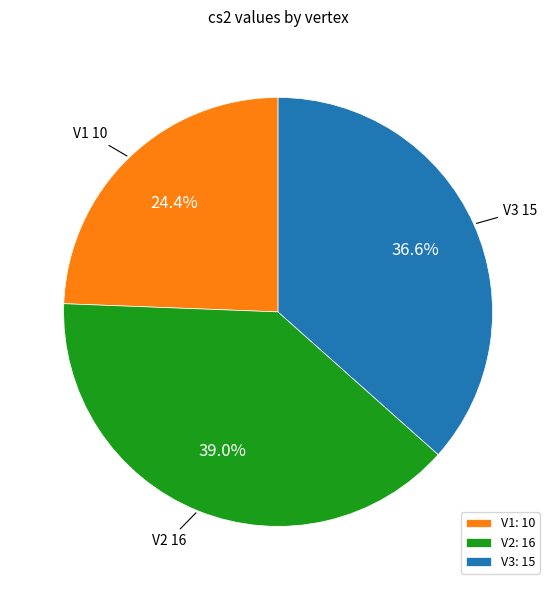

Is the sum of V3 and V1 greater than half?

Yes